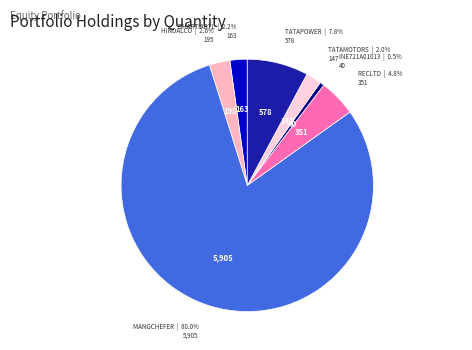

Is the sum of TATAPOWER and TATAMOTORS greater than half?

No